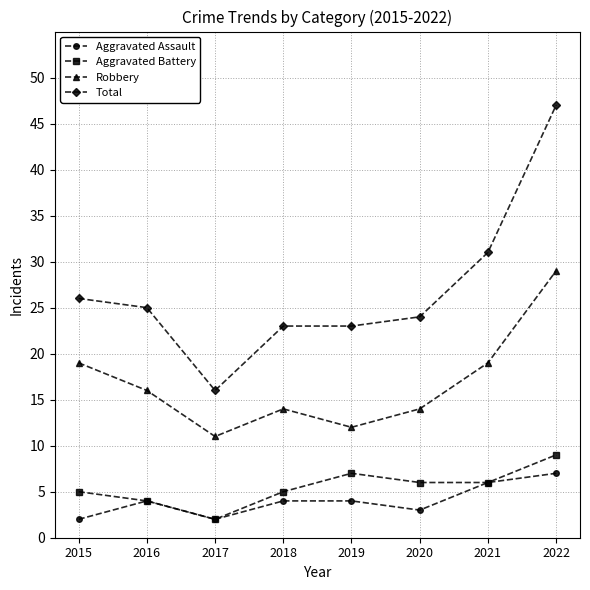

What is the sum of the Robbery values at 2015 and 2022?

48